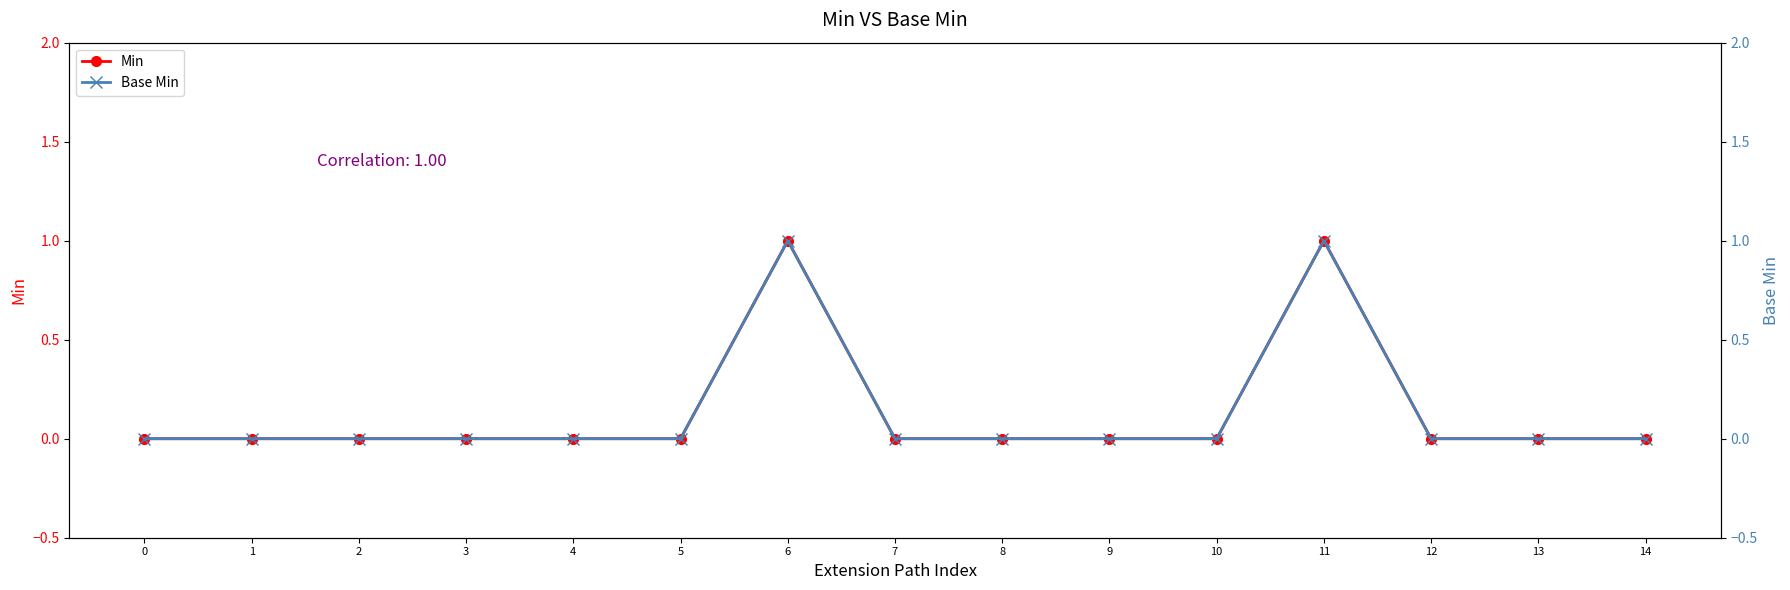

How many positive values does the Base Min series have?

2